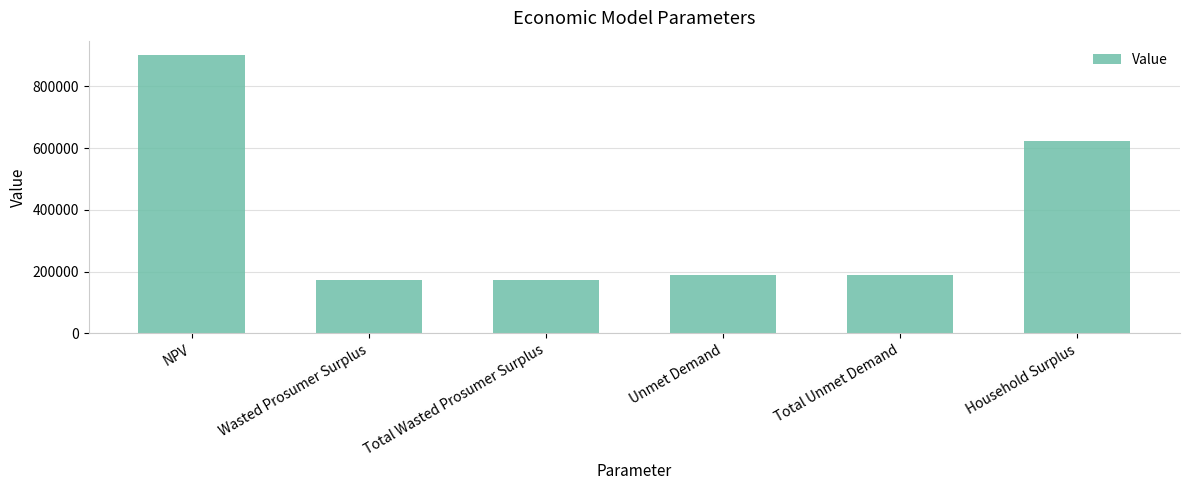

What is the ratio of the value at Total Unmet Demand to the value at Household Surplus?

0.3